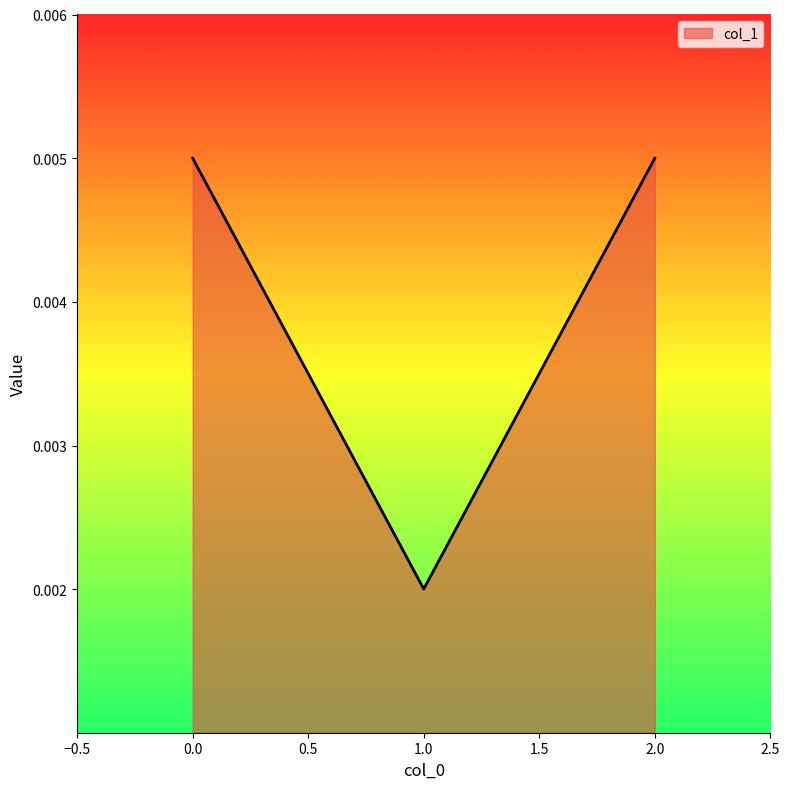

Which category has the lowest value across all series?

1.0